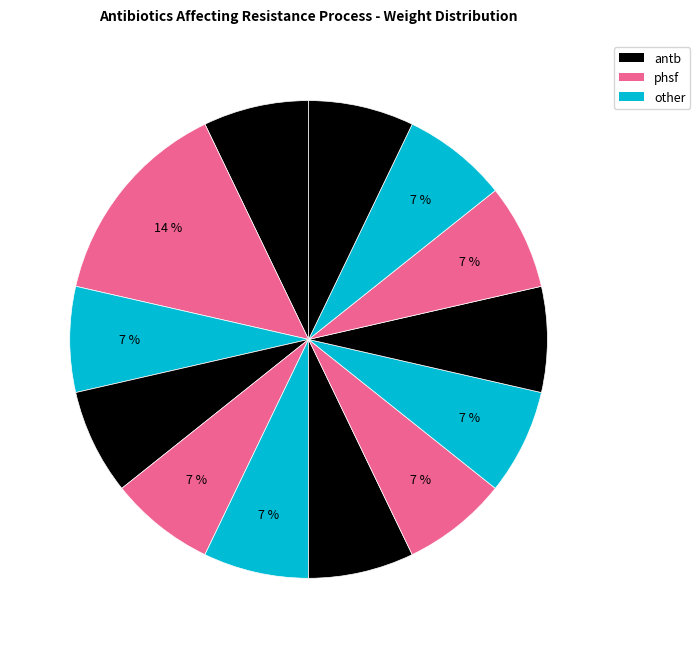

Does any single category account for the majority?

No